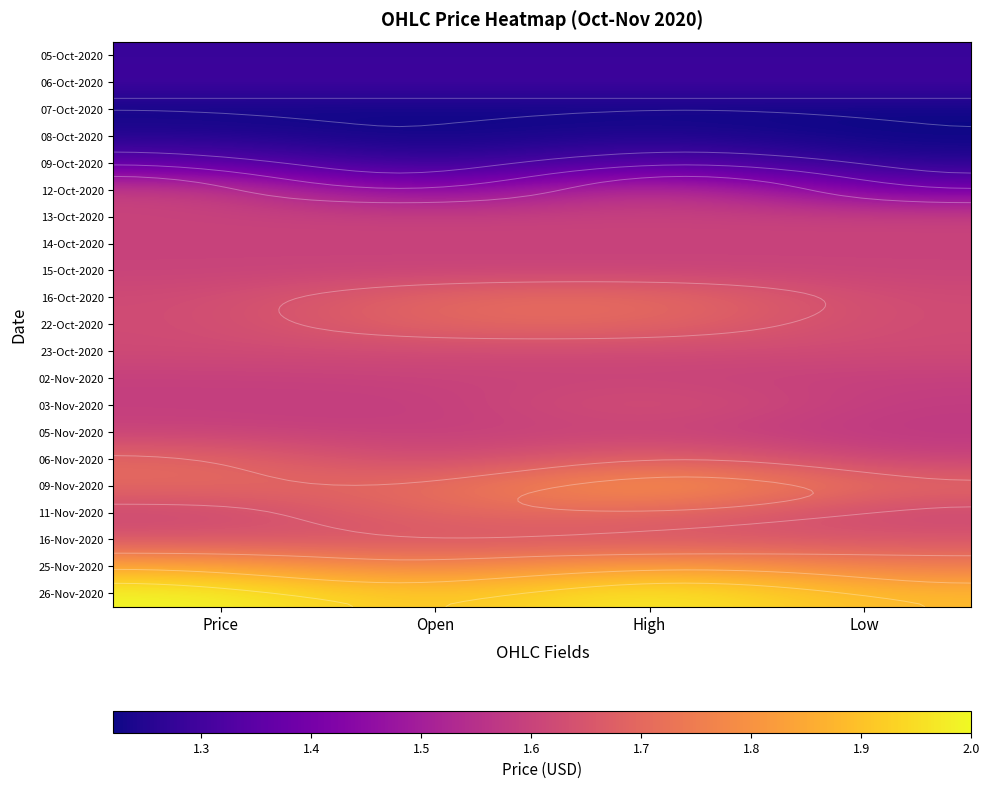

Between Price and High, which is larger?

Price